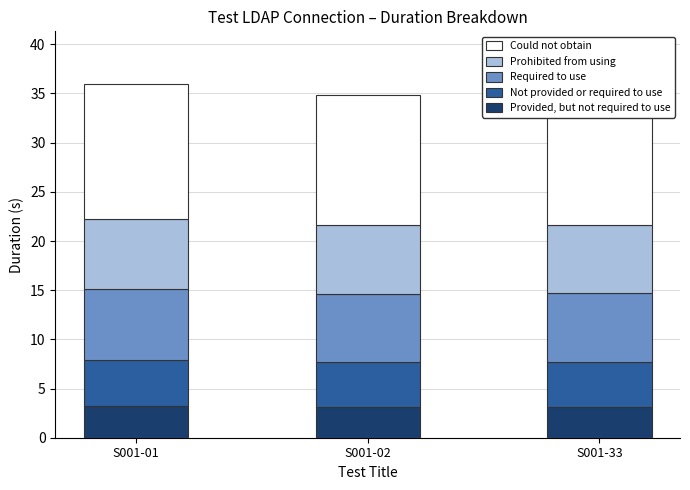

Count the number of categories in the chart.

3